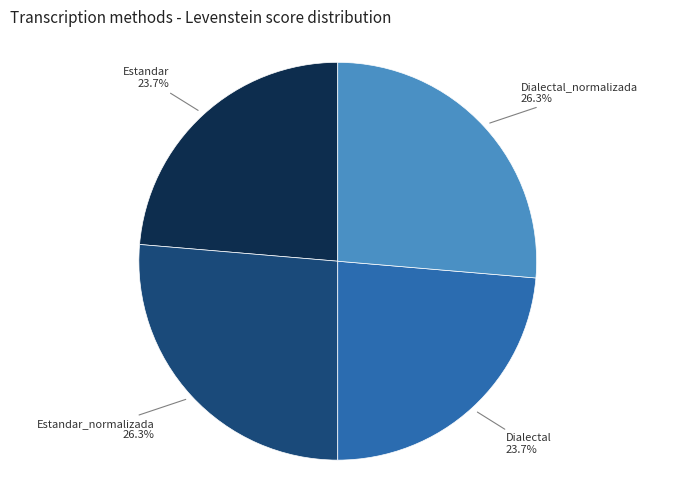

What is the ratio of the value at Dialectal_normalizada to the value at Dialectal?

1.1